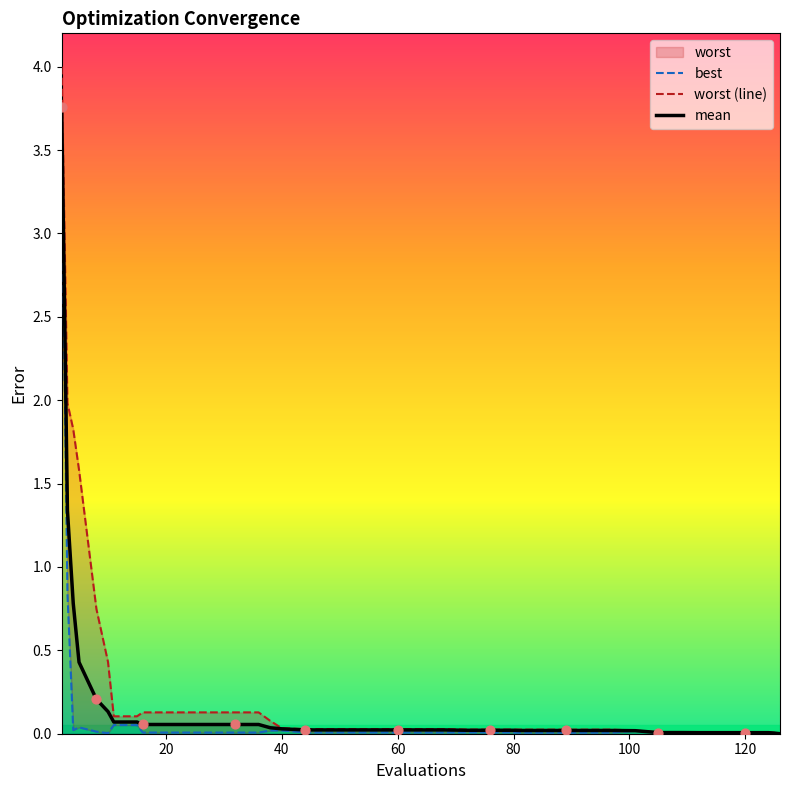

Which series has the largest total across all categories?

worst (line)